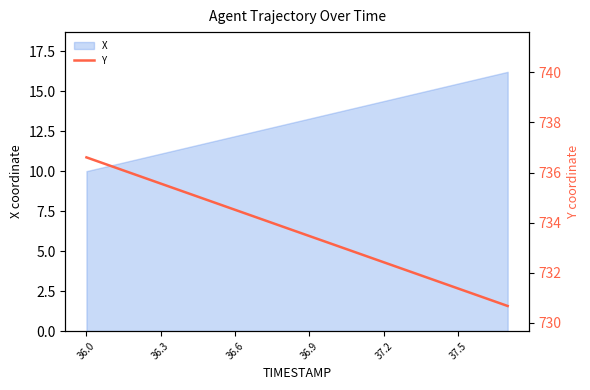

True or false: X has a value of 10.0 at 36.0.

True